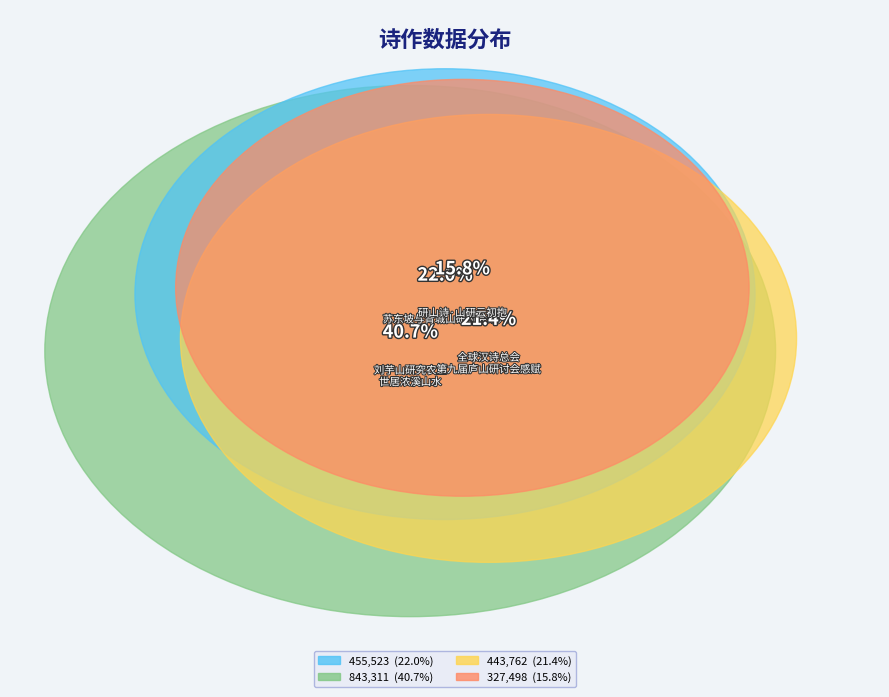

The 研山诗·山研云初抱 slice represents 16% of the pie. True or false?

True